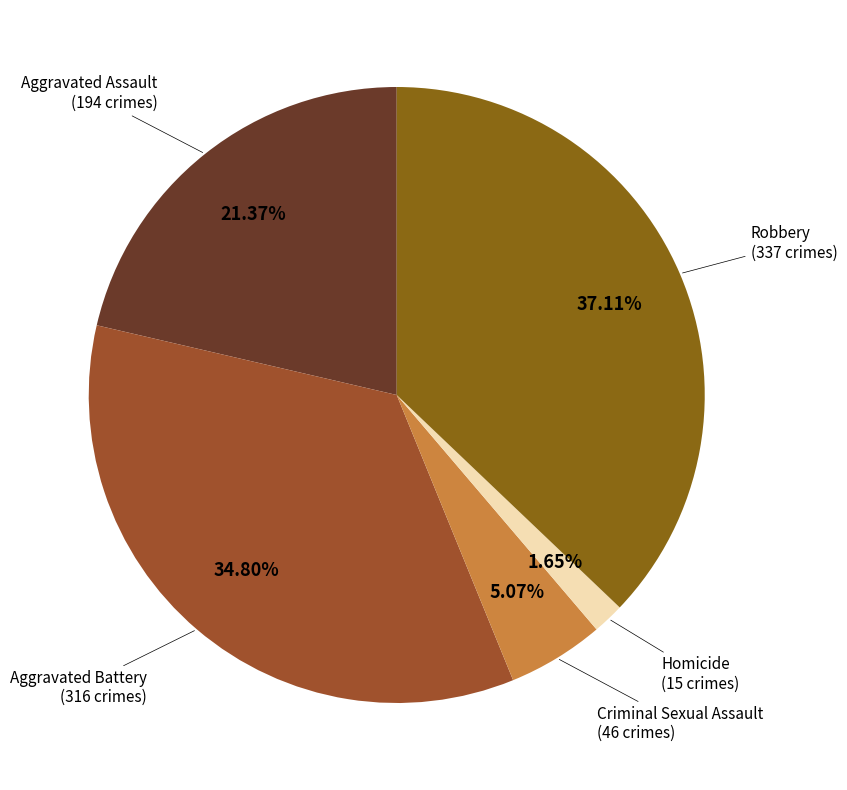

What is the smallest slice in the pie chart?

Homicide